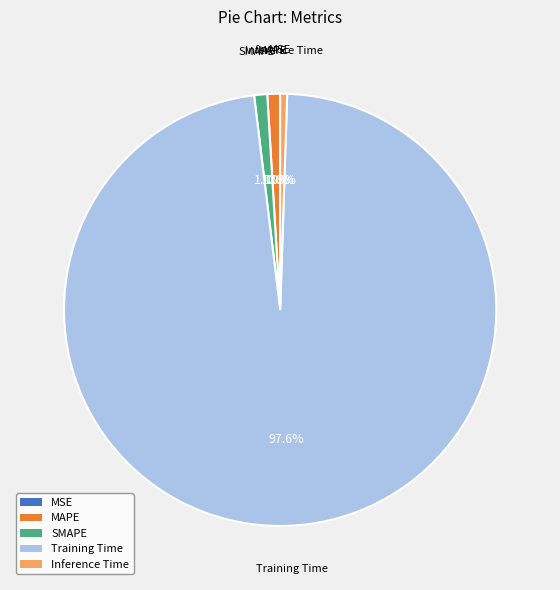

Which category has the biggest portion of the pie?

Training Time